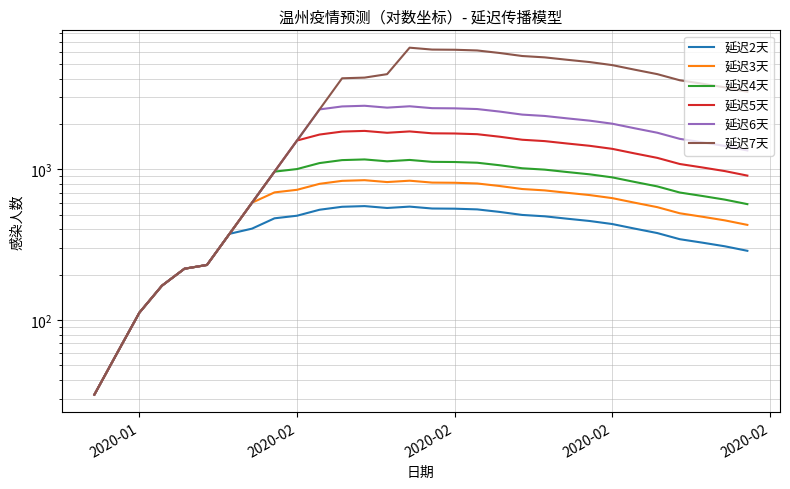

What is the label of the 4th point from the left?

2020-02